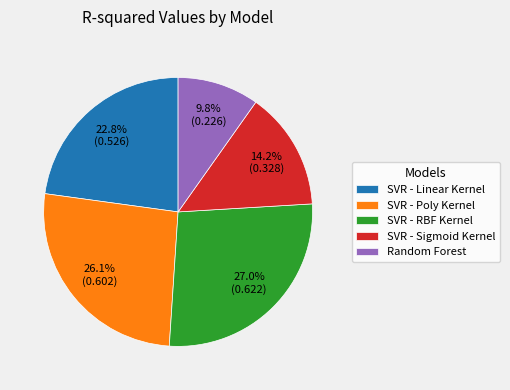

What is the smallest slice in the pie chart?

Random Forest